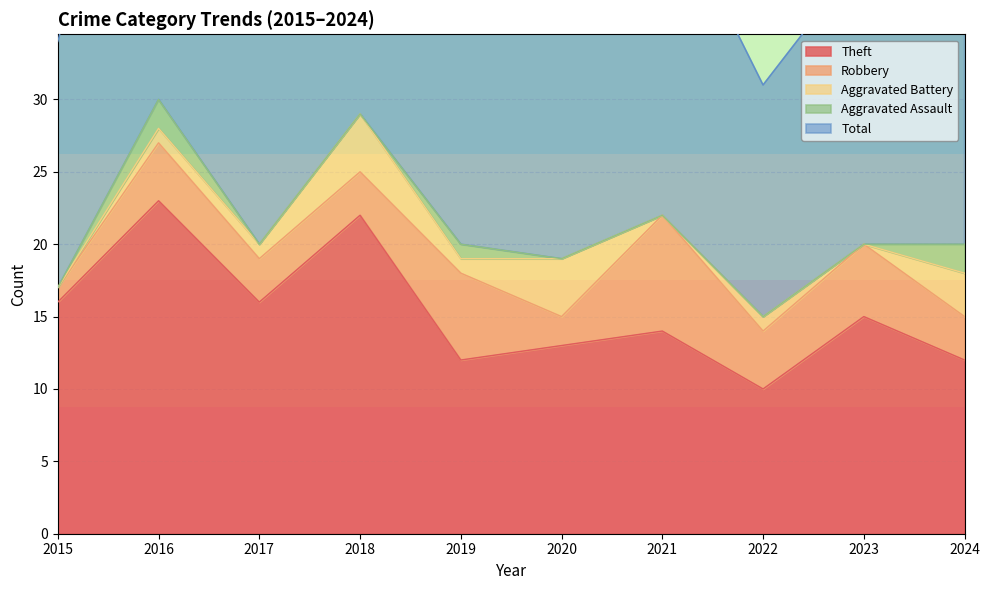

Where does the Robbery series first go above 4?

2019